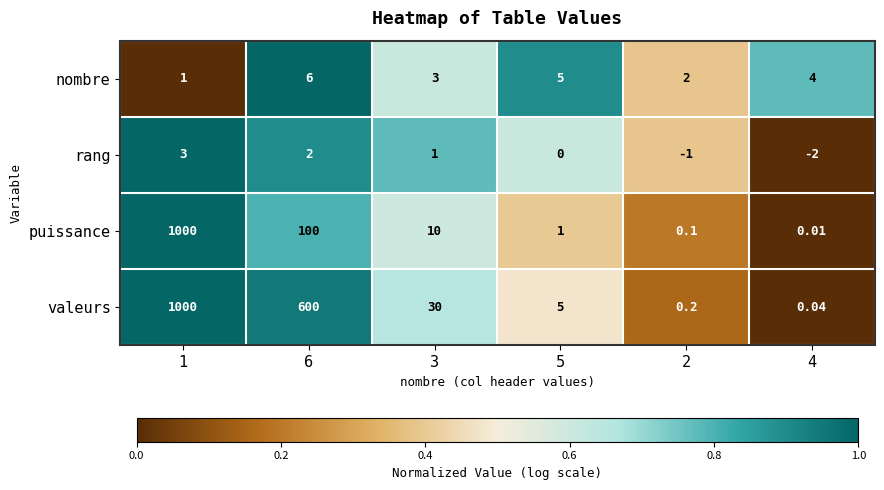

Is the value of puissance at 4 greater than the value of valeurs at 4?

No